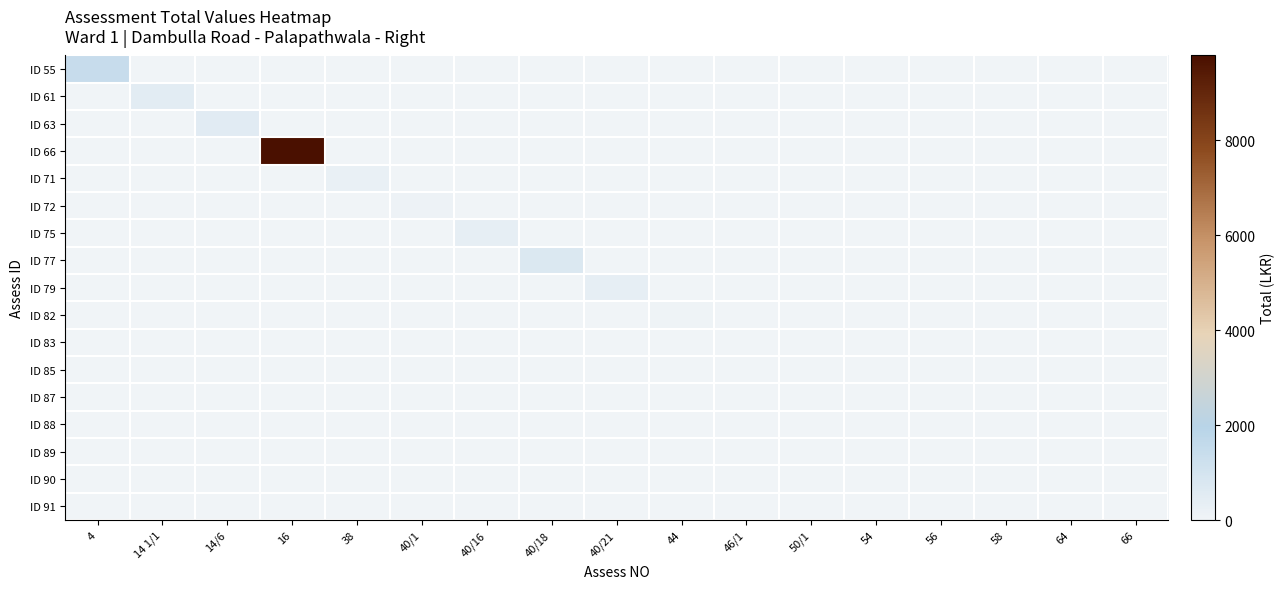

Between 40/21 and 46/1, which series saw the biggest shift?

ID 79